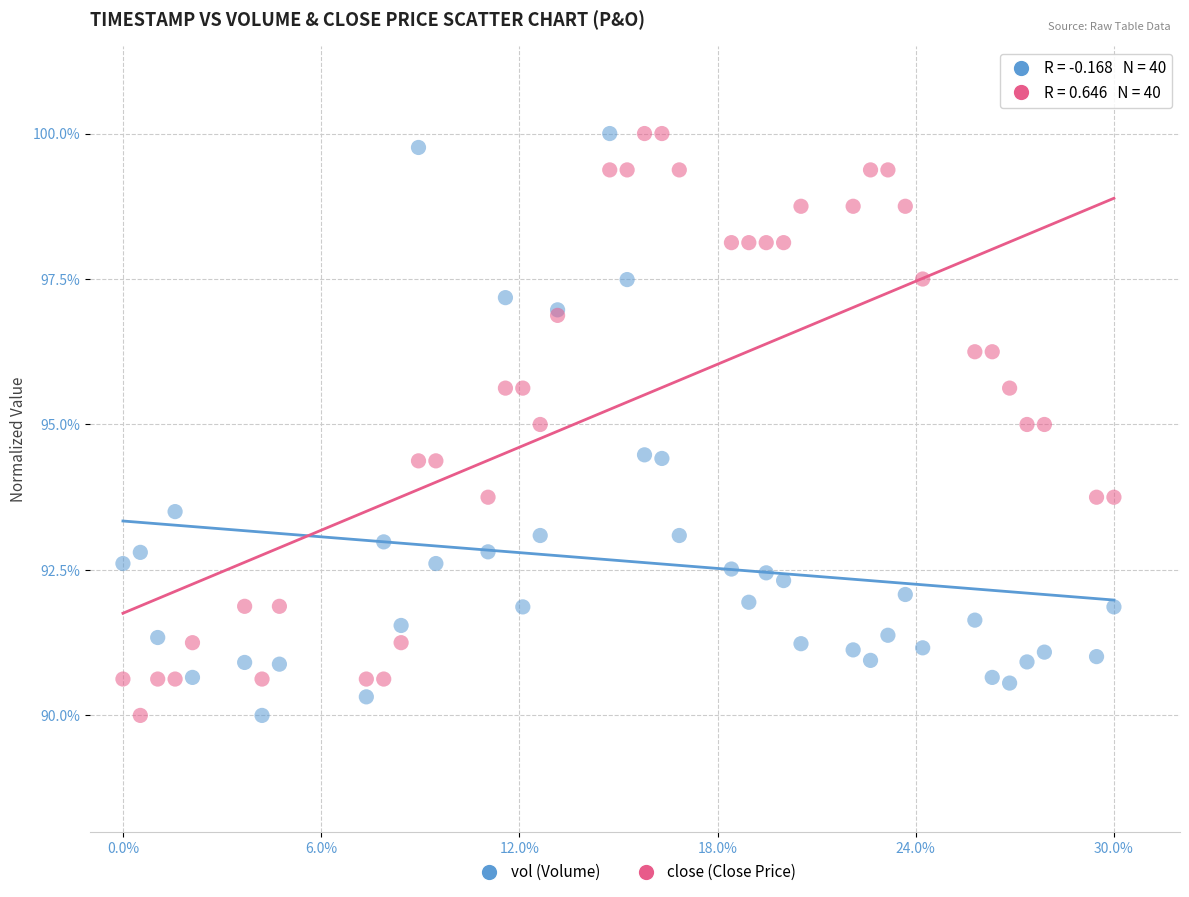

What is the X range (max minus min) for the scatter plot?

30.0